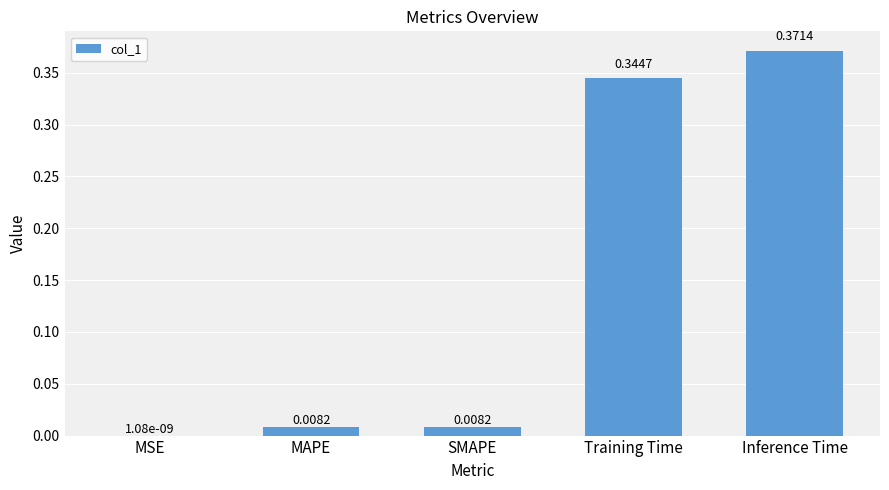

What is the change in value from SMAPE to Training Time?

+0.3